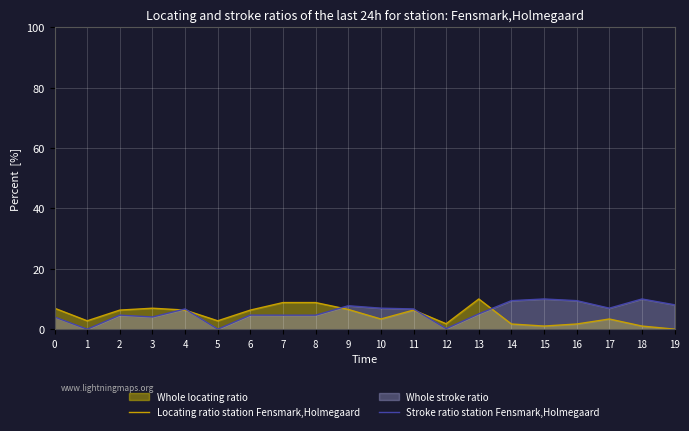

How many data points in Locating ratio station Fensmark,Holmegaard are less than 6?

10